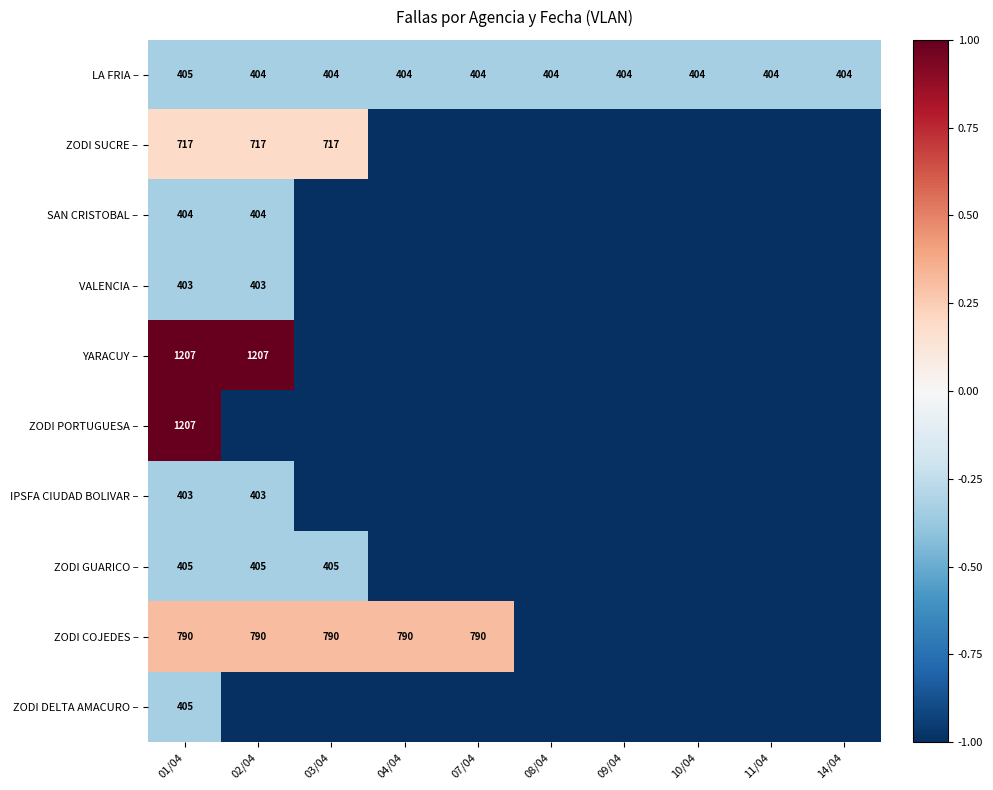

True or false: ZODI PORTUGUESA – has a value of -0.3 at 10/04.

False